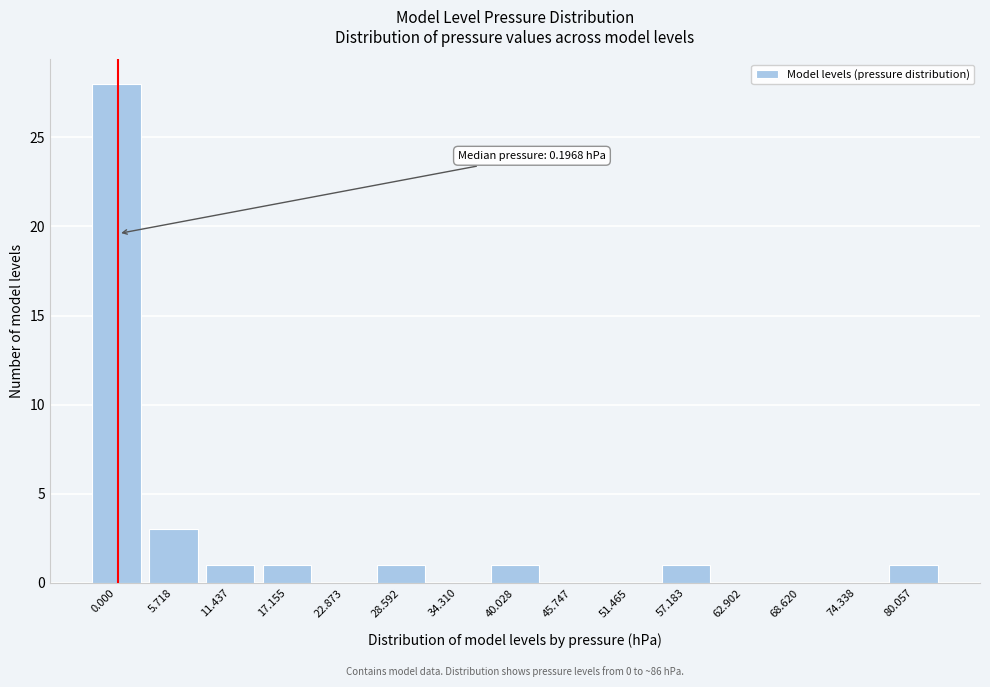

Reading left to right, what are all the values shown in this chart?

0.000=28	5.718=3	11.437=1	17.155=1	22.873=0	28.592=1	34.310=0	40.028=1	45.747=0	51.465=0	57.183=1	62.902=0	68.620=0	74.338=0	80.057=1